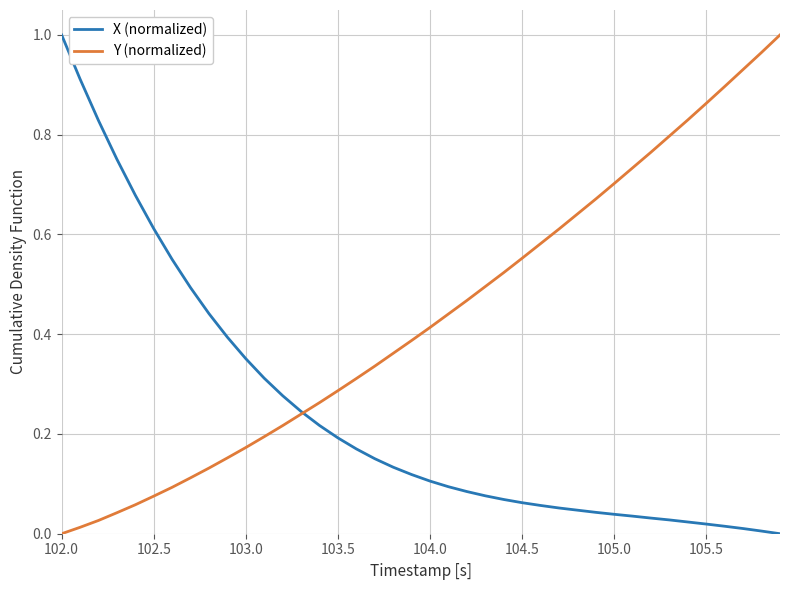

Which series has the largest total across all categories?

Y (normalized)